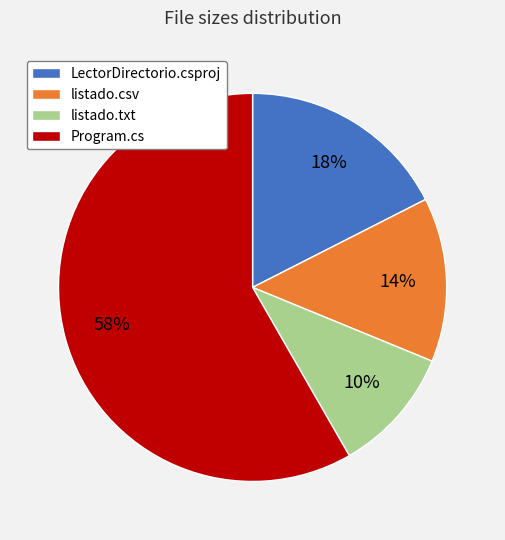

Does any single category account for the majority?

Yes